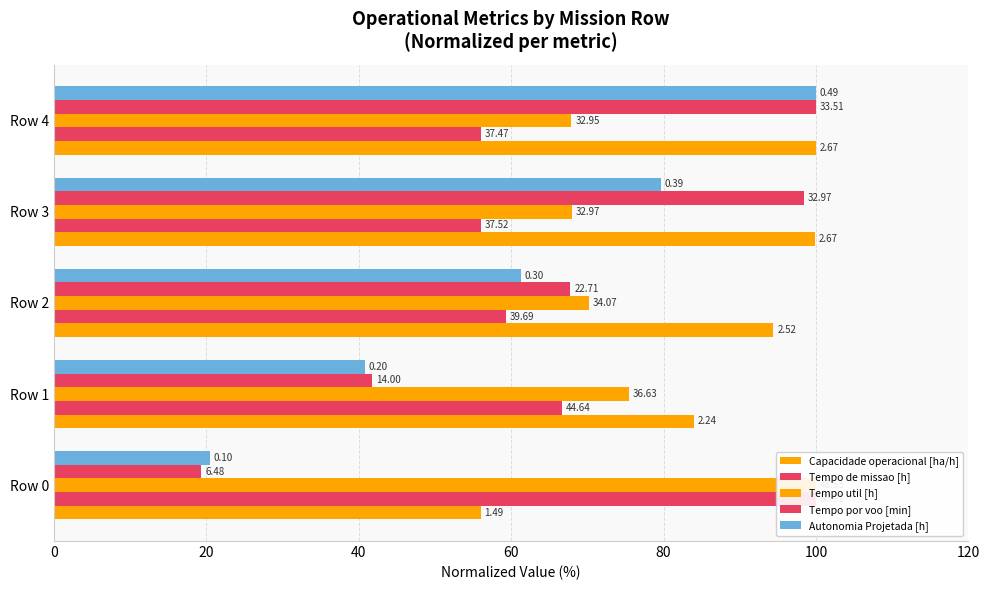

Is the value of Tempo util [h] at Row 4 greater than the value of Autonomia Projetada [h] at Row 2?

Yes